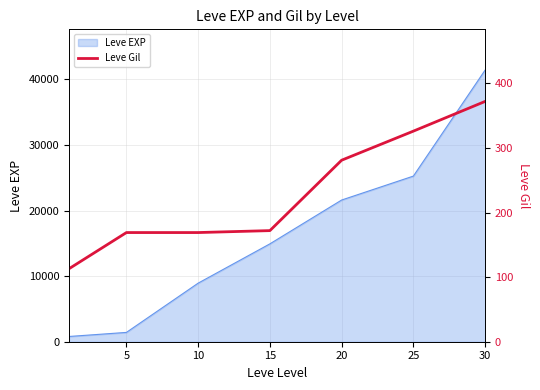

What is the value of the 7th point from the left?

372